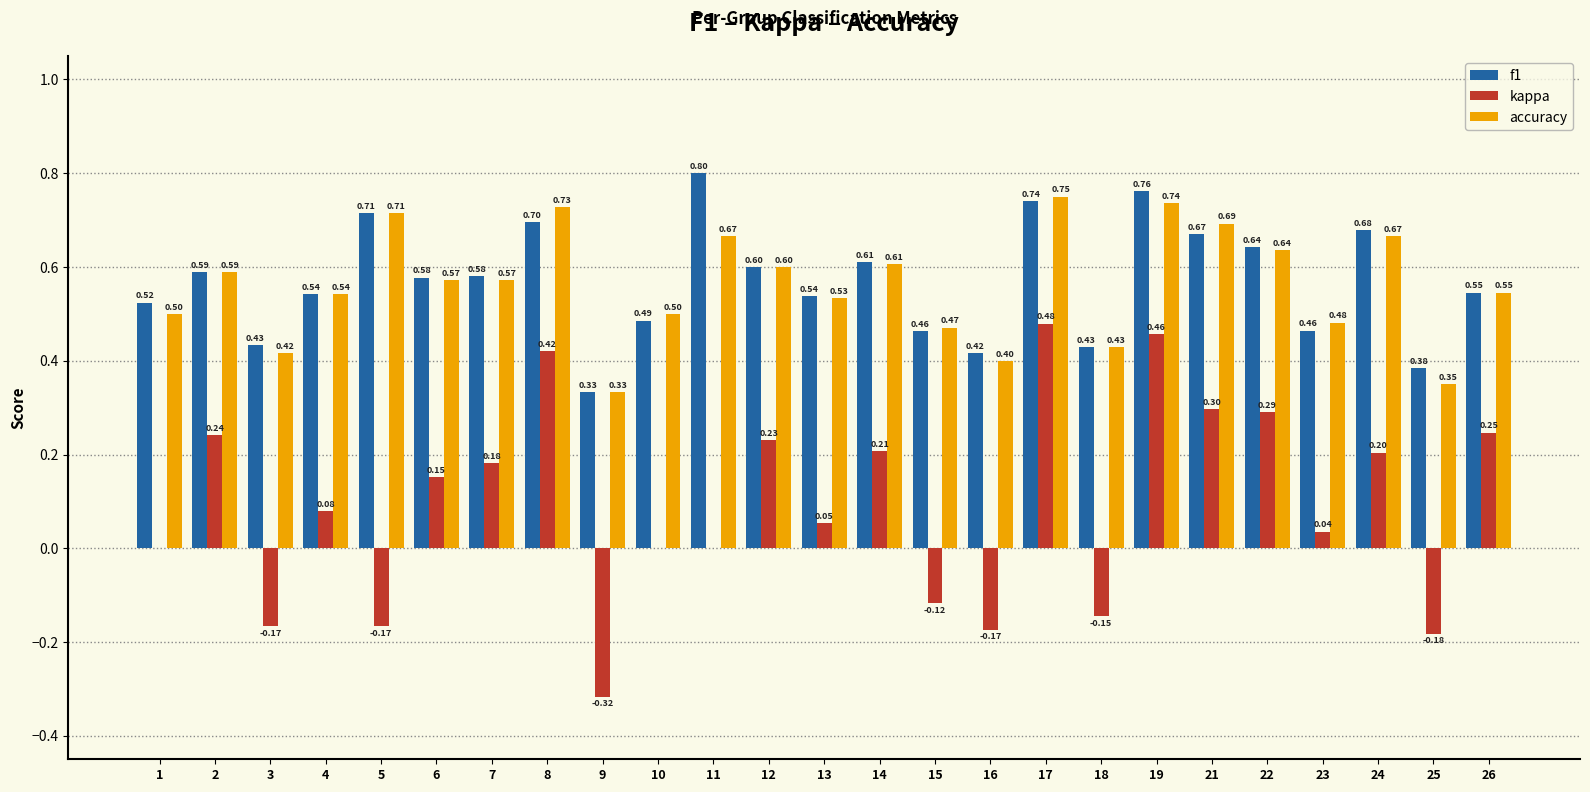

Count the accuracy values in the range 0 to 1.

25